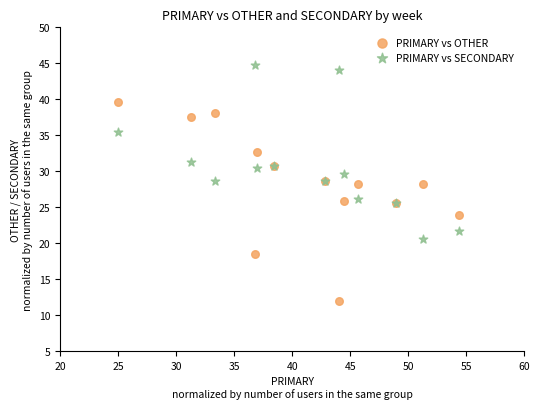

Which series reaches the minimum Y coordinate?

PRIMARY vs OTHER